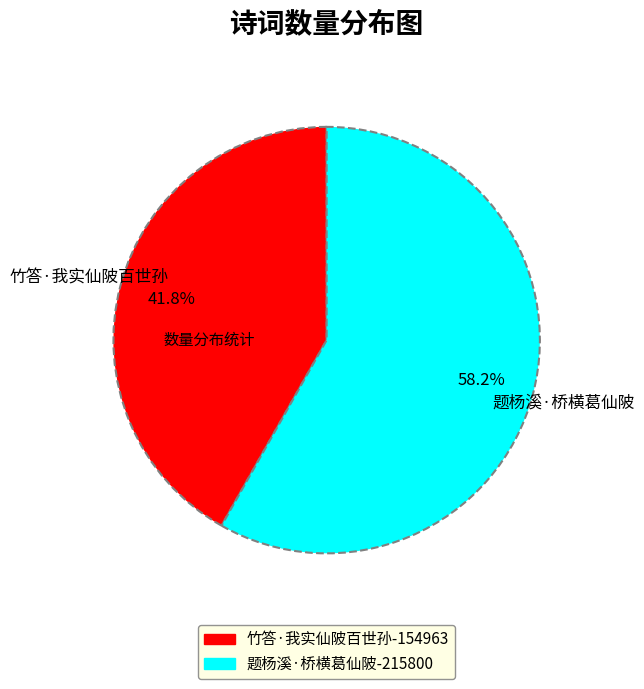

How many segments does this pie chart have?

2